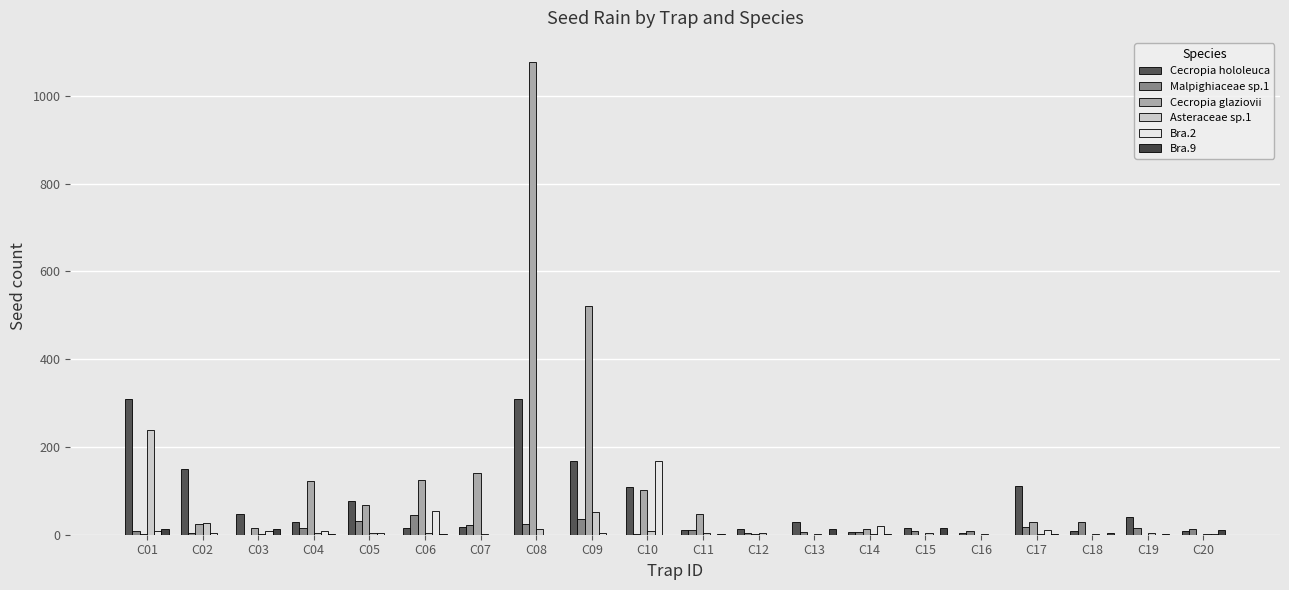

At which label does Cecropia hololeuca reach its minimum?

C16